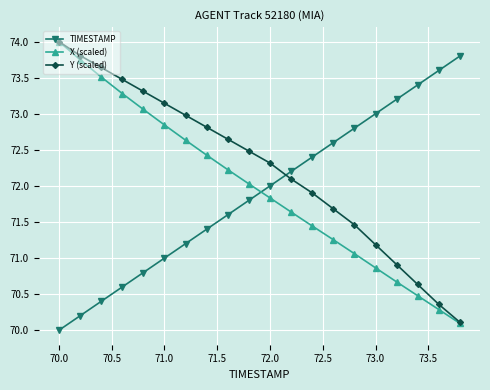

Which series has the largest total across all categories?

Y (scaled)